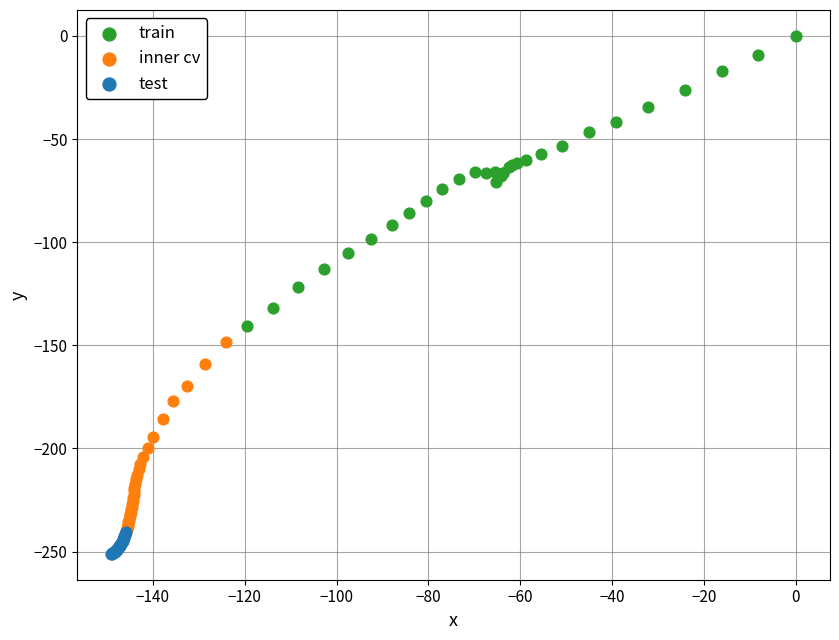

What are all the series names shown in the legend?

train, inner cv, test